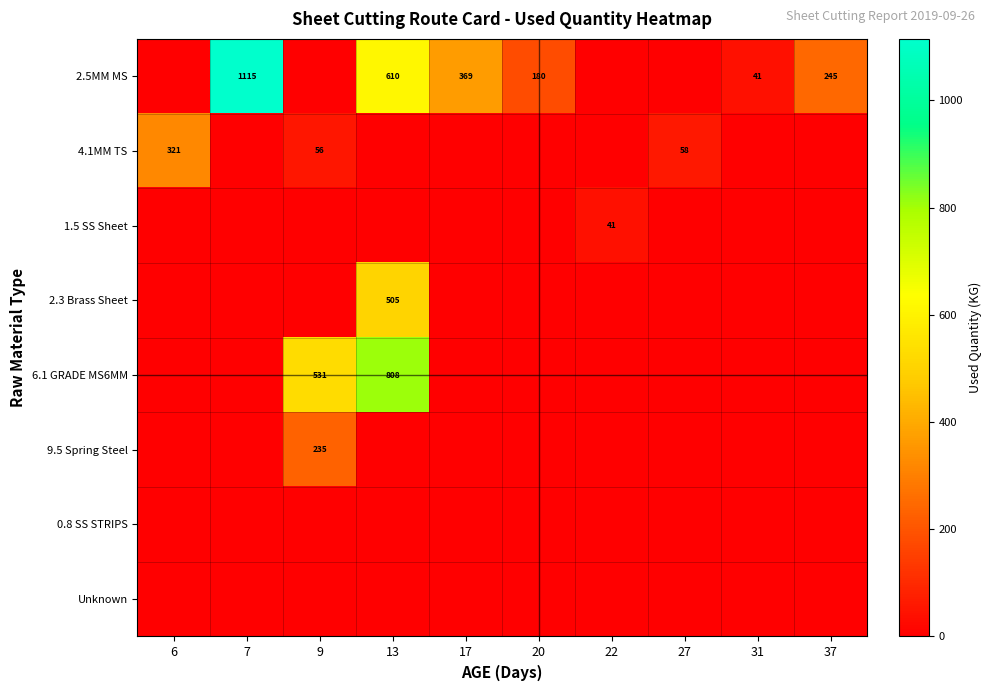

What is the total value across all series at 31?

41.0